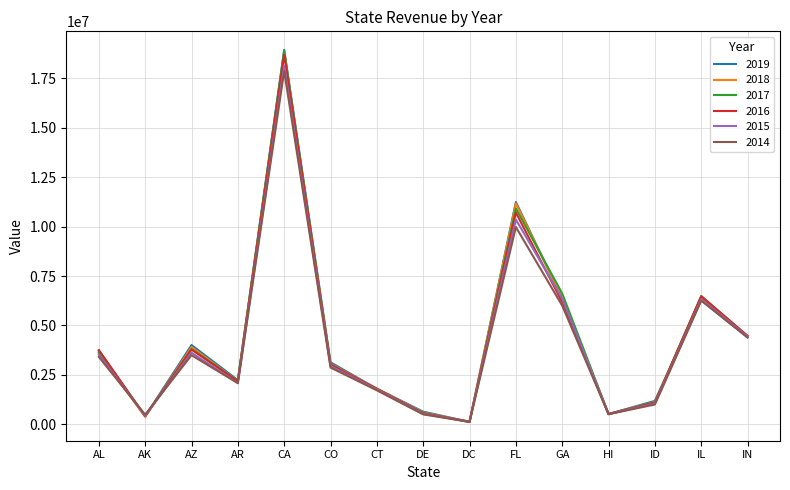

Which series has the widest spread of values?

2019